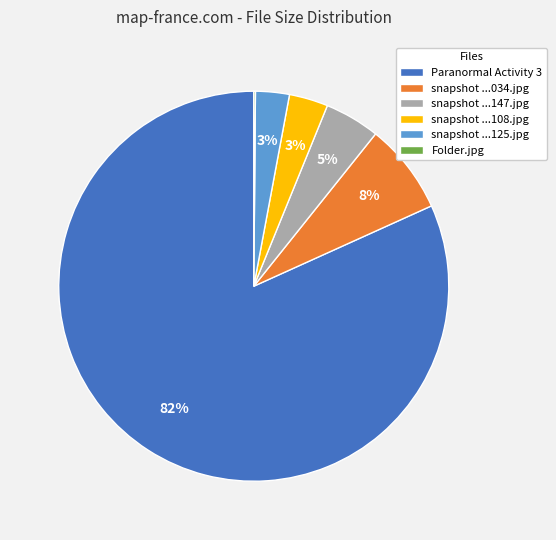

The snapshot ...125.jpg slice represents 3% of the pie. True or false?

True